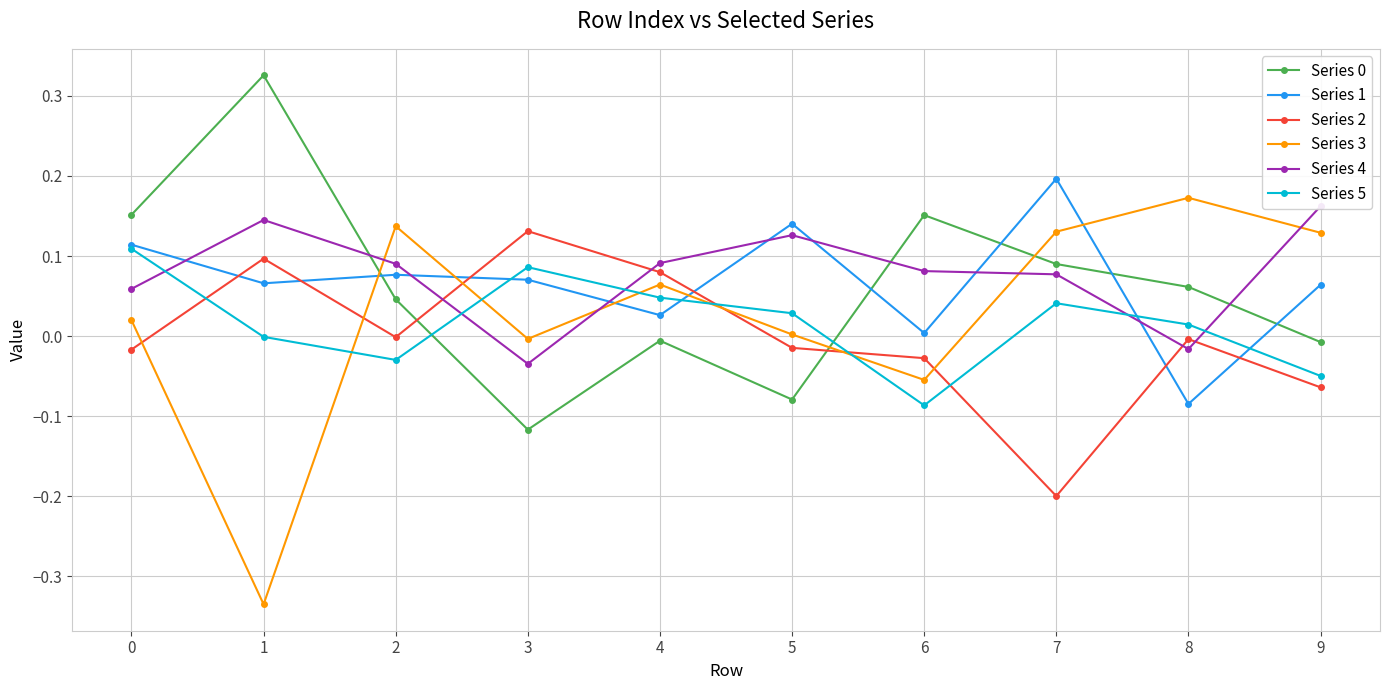

How many lines are shown in the chart?

6